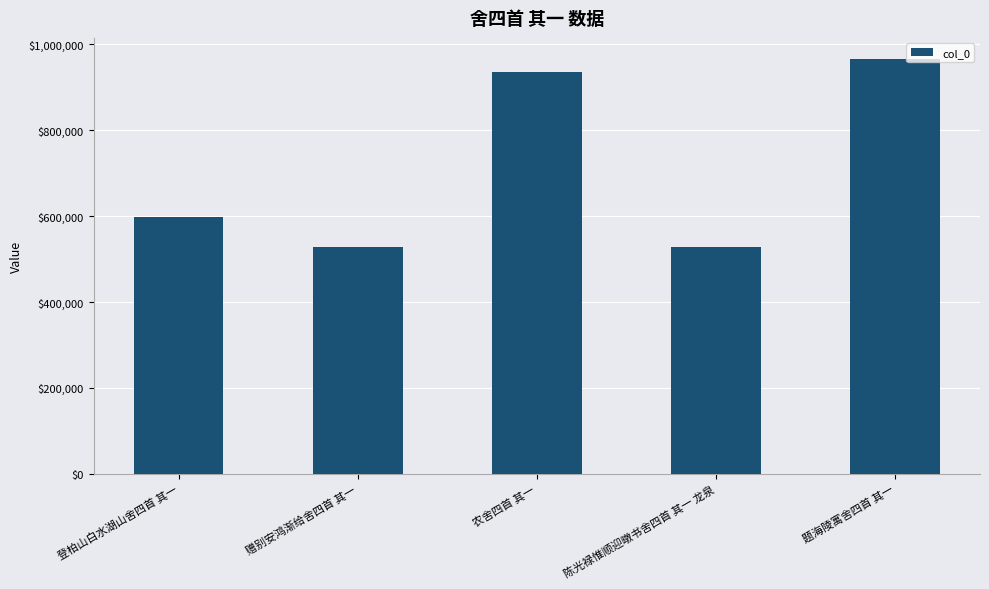

Between 题海陵寓舍四首 其一 and 登柏山白水湖山舍四首 其一, which is larger?

题海陵寓舍四首 其一